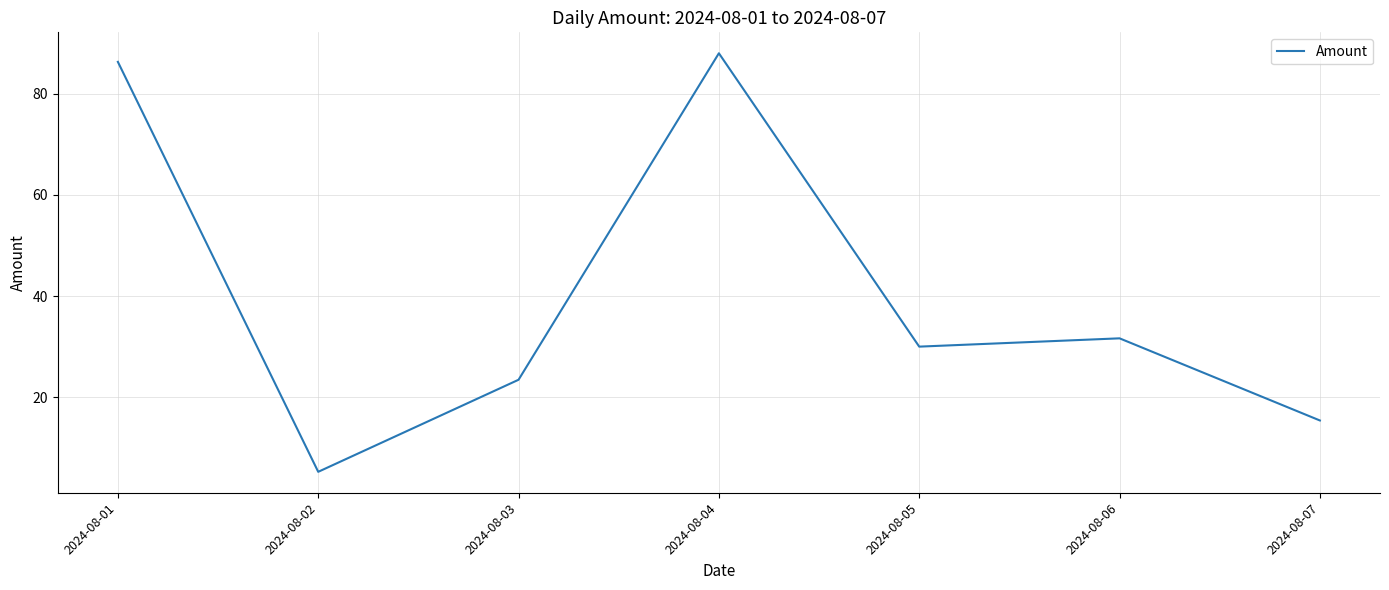

List the labels in order of value, smallest first.

2024-08-02, 2024-08-07, 2024-08-03, 2024-08-05, 2024-08-06, 2024-08-01, 2024-08-04